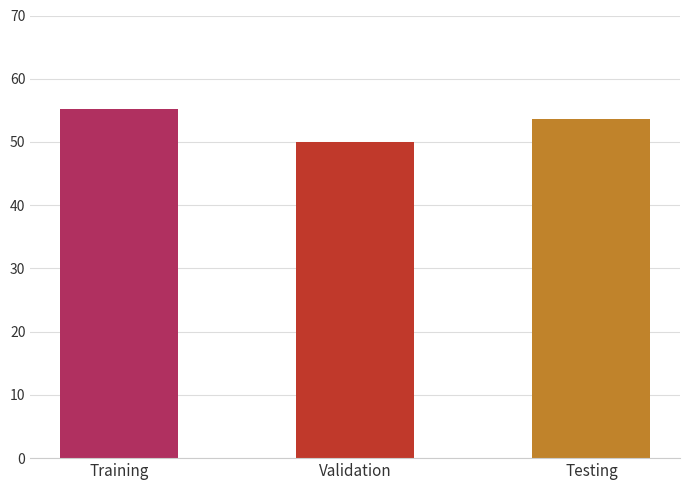

The value at Validation is 67.7. True or false?

False